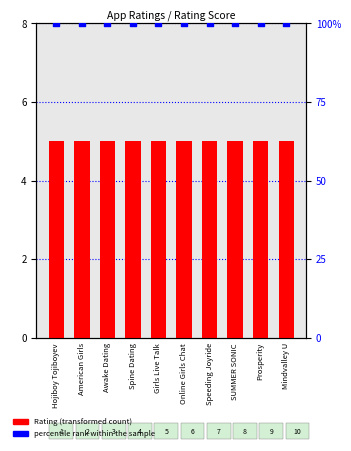

Which series has the largest total across all categories?

percentile rank within the sample